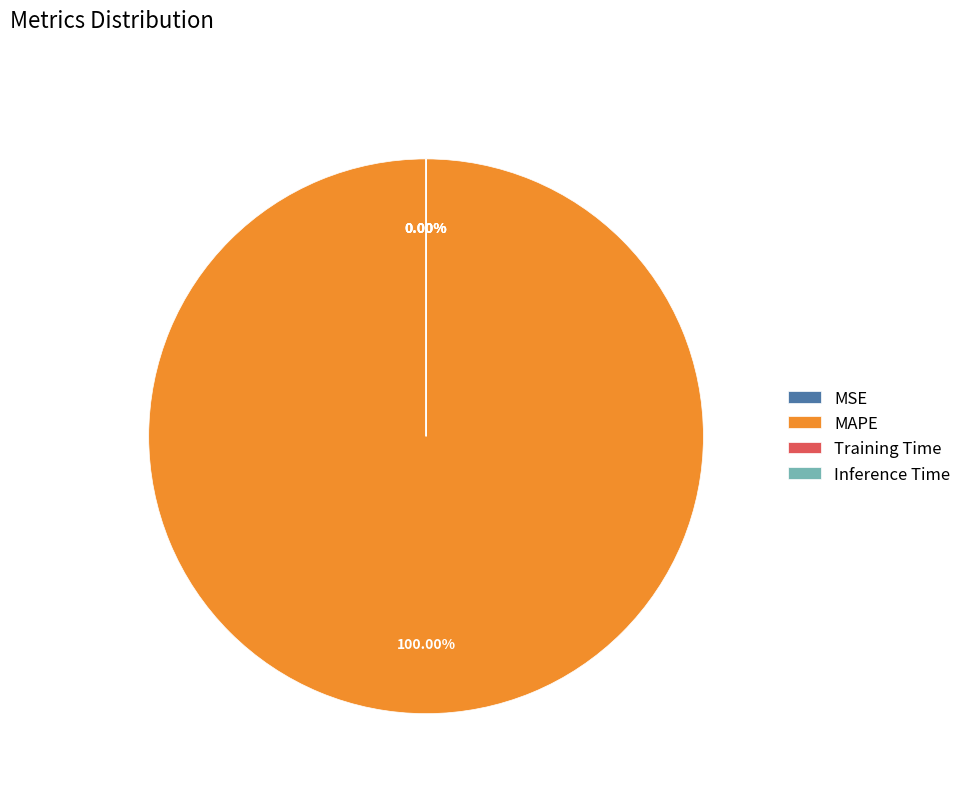

Is it true that MAPE is 99% of the pie?

False